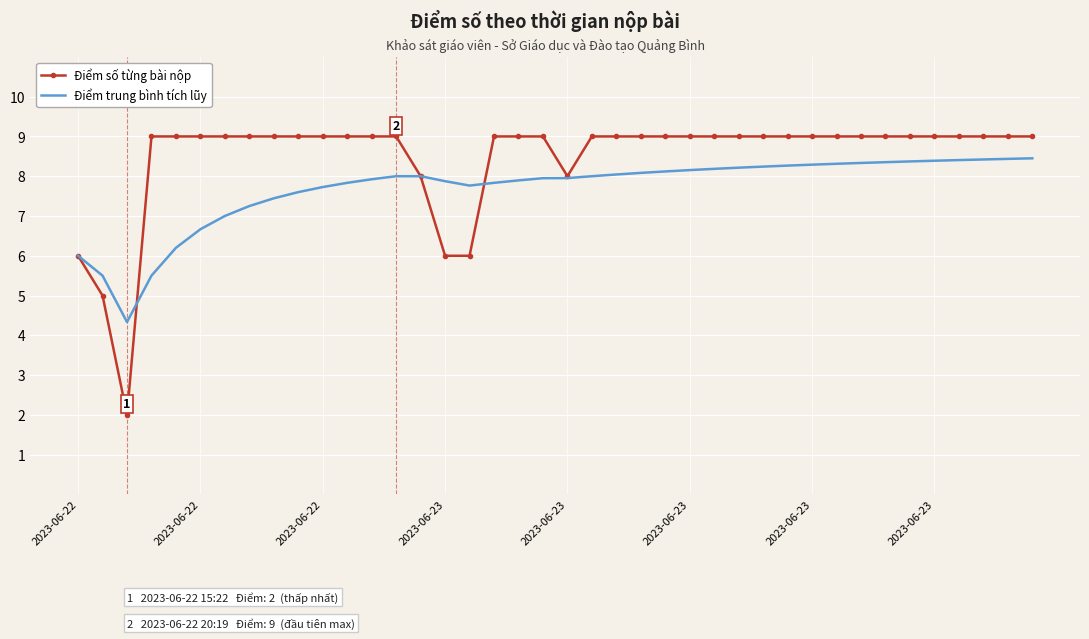

Which series has the largest total across all categories?

Điểm số từng bài nộp